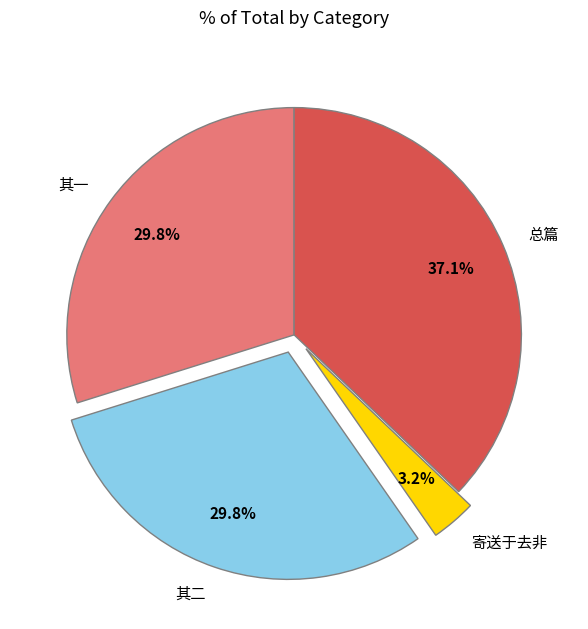

Does any single category account for the majority?

No